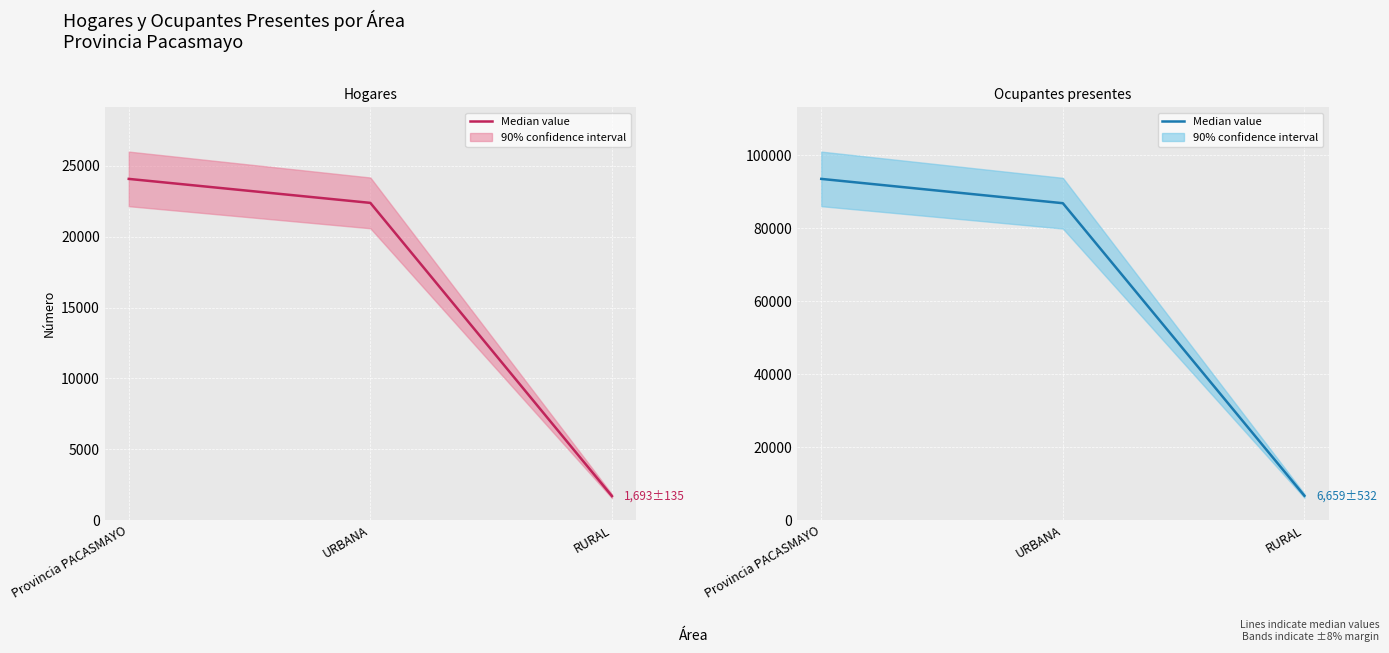

Where is Hogares (median) nearest to the value 12884?

URBANA